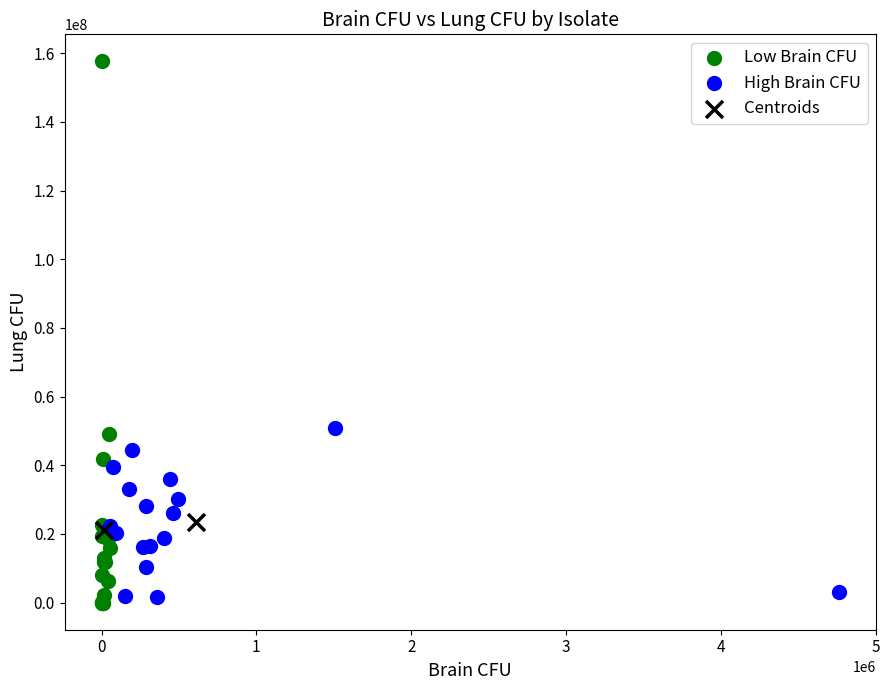

What are all the series names shown in the legend?

Low Brain CFU, High Brain CFU, Centroids